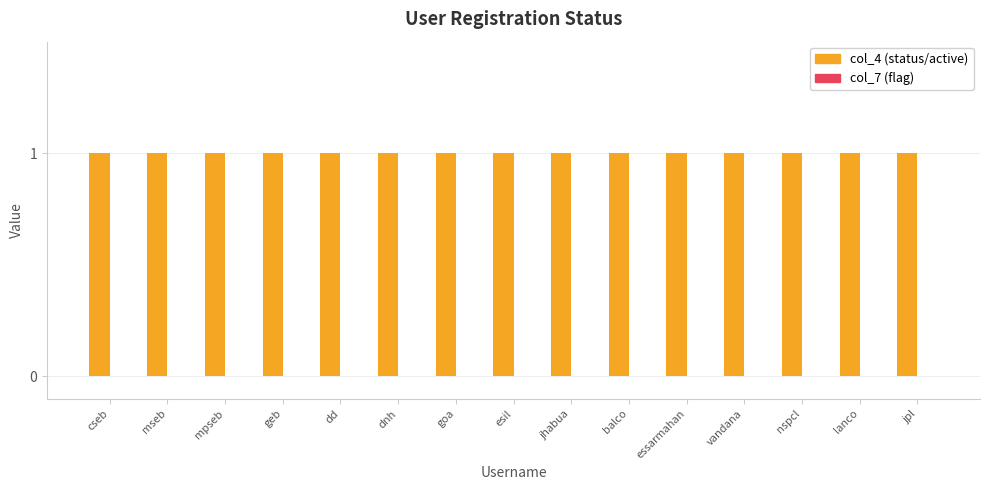

Rank the categories by col_7 (flag) value from lowest to highest.

cseb, mseb, mpseb, geb, dd, dnh, goa, esil, jhabua, balco, essarmahan, vandana, nspcl, lanco, jpl